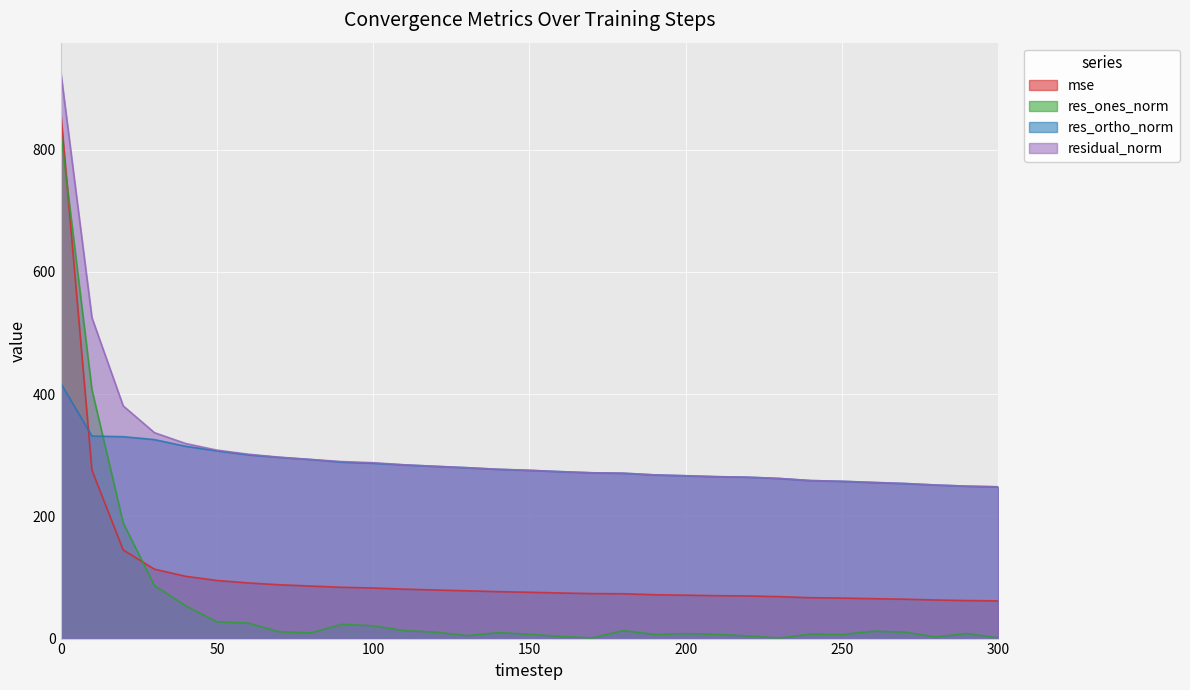

Which has a higher value, 220 or 90?

90